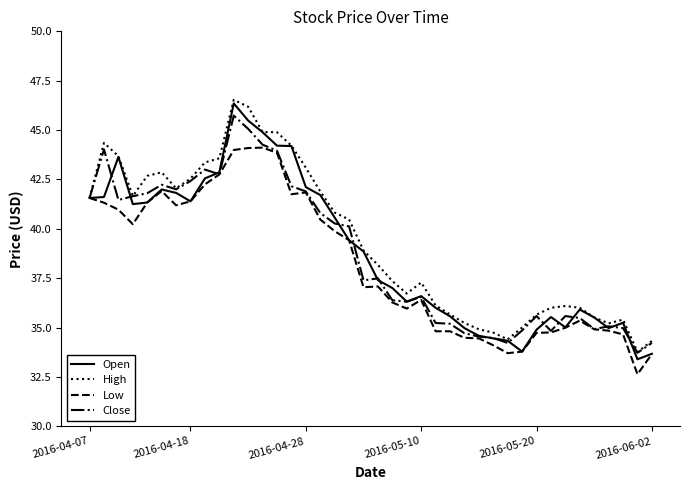

What is the highest value of the Low series?

44.1